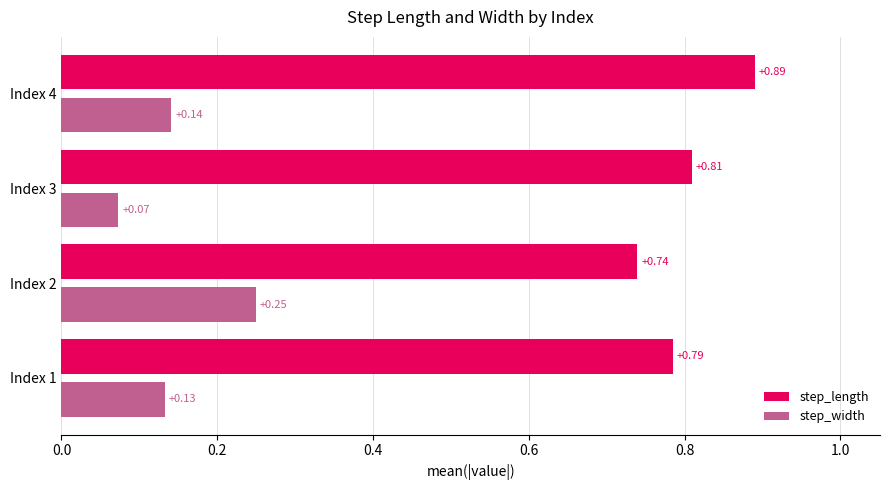

What is the spread (max minus min) of values at Index 2?

0.5